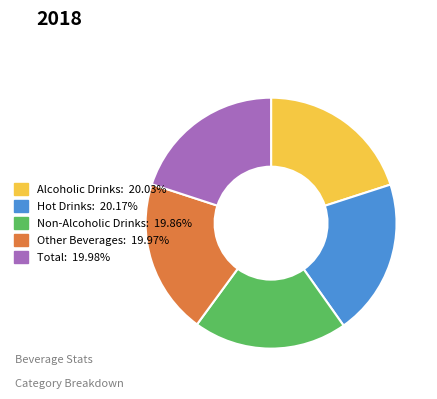

Count the number of slices in the pie.

5